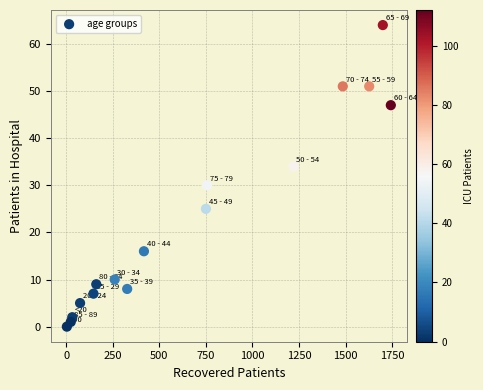

What is the range of Y values (max minus min)?

64